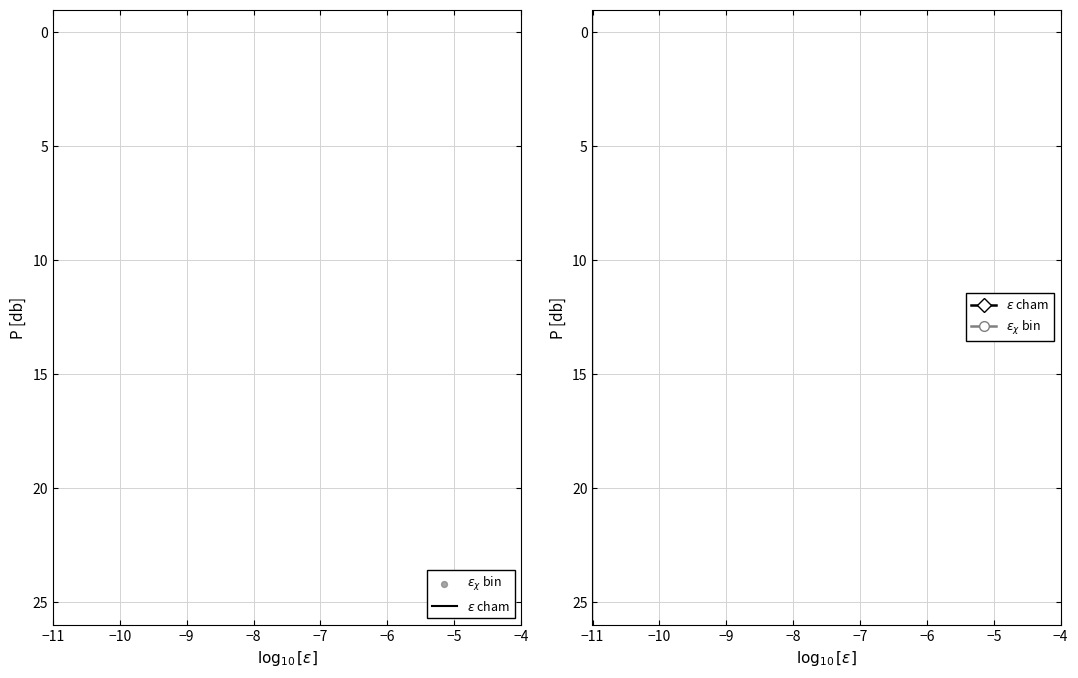

Which series has the largest total across all categories?

$\epsilon$ cham